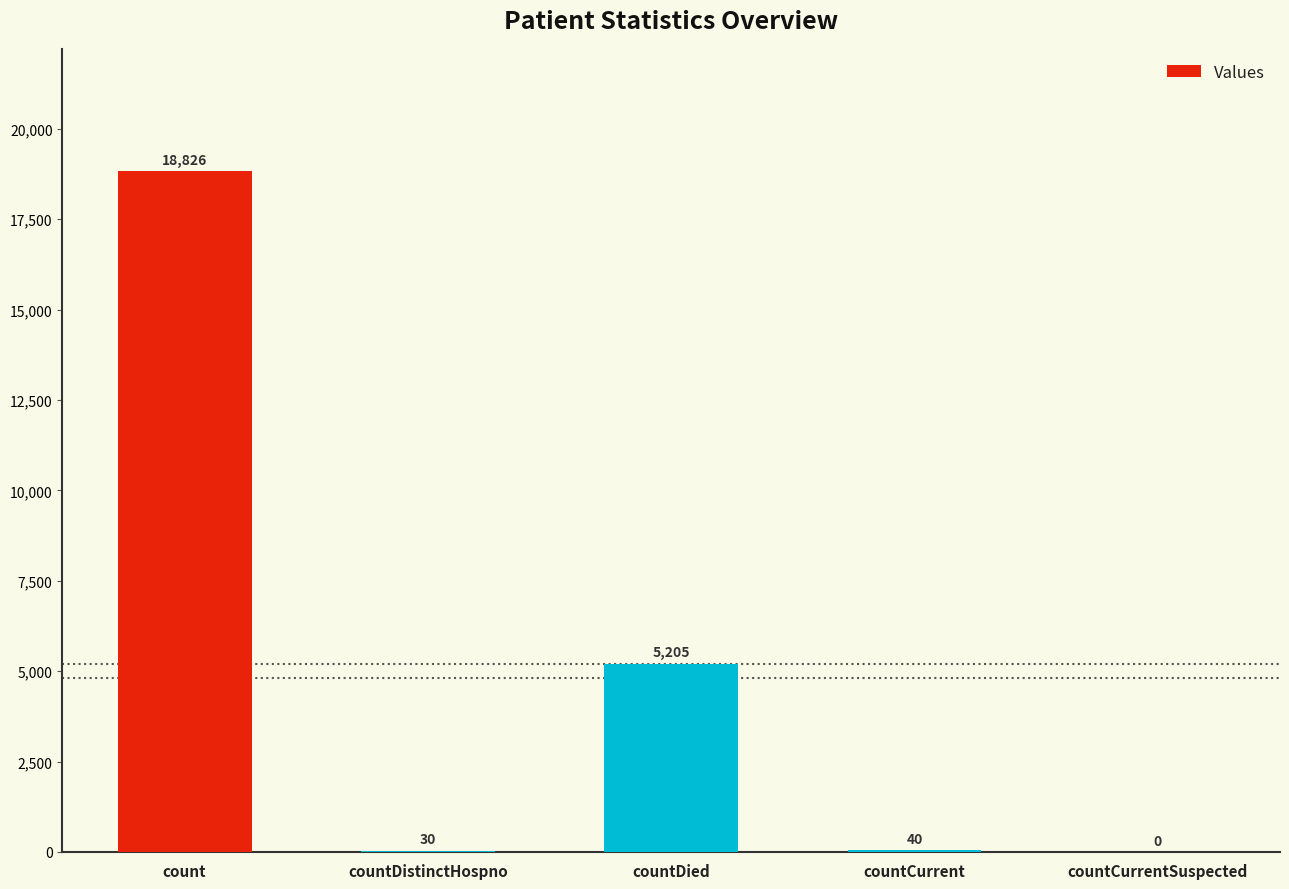

Where is the data nearest to the value 9413?

countDied